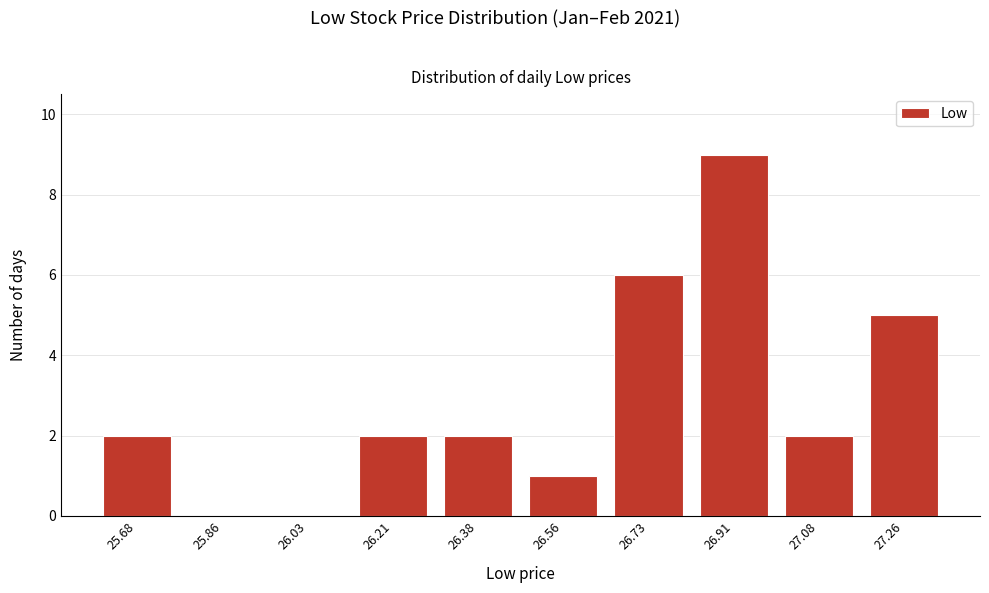

Reading right to left, list all the values displayed in this chart.

27.26=5	27.08=2	26.91=9	26.73=6	26.56=1	26.38=2	26.21=2	26.03=0	25.86=0	25.68=2